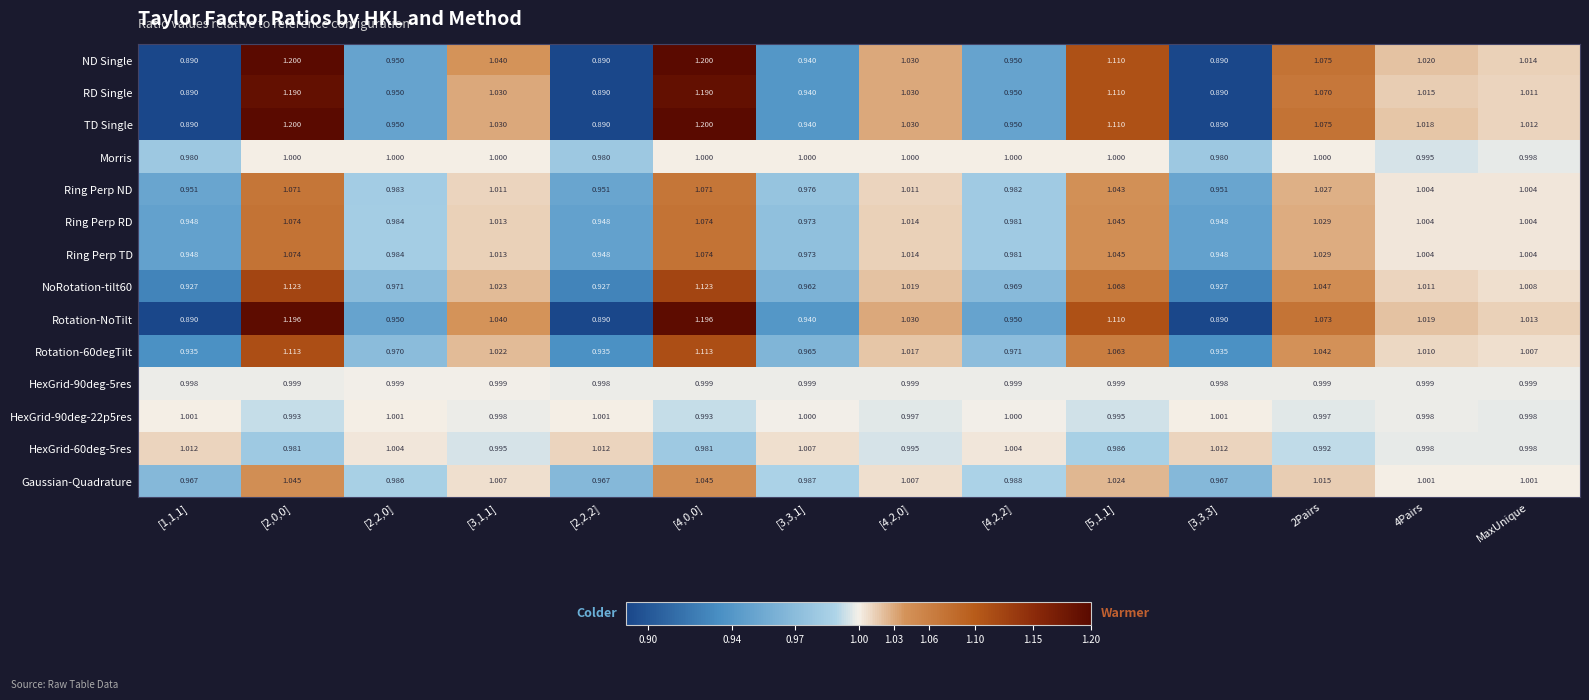

Is the value of Morris at [3,3,1] greater than the value of ND Single at [2,0,0]?

No